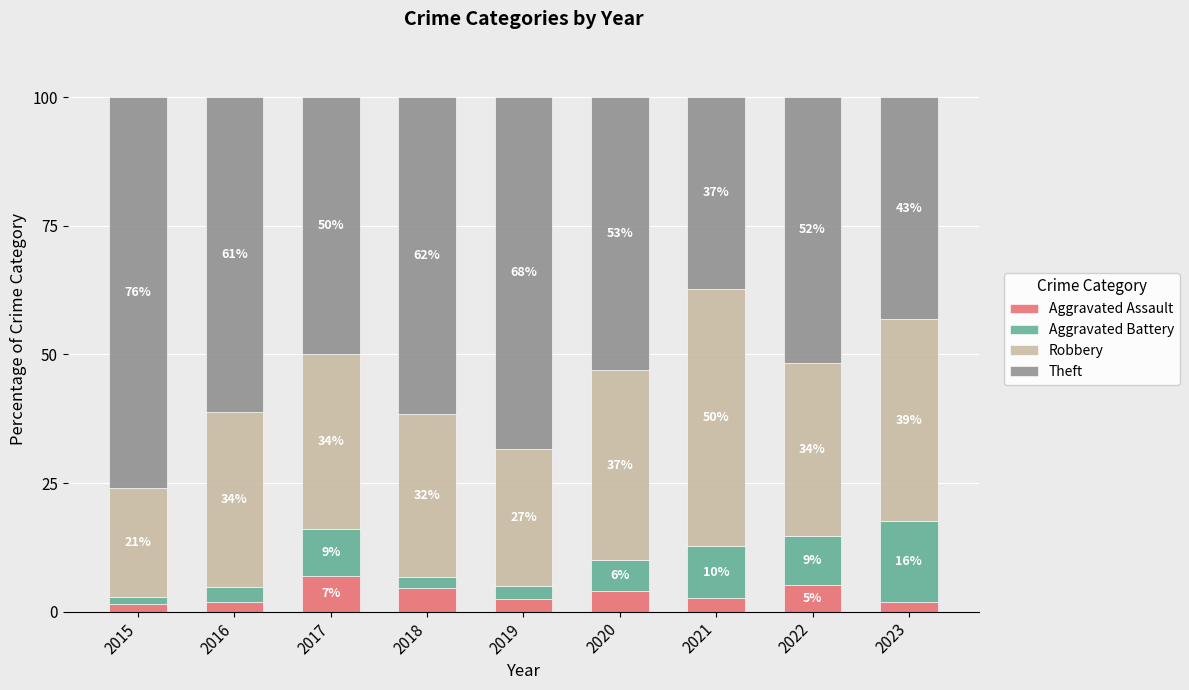

At which label does Aggravated Assault reach its minimum?

2015